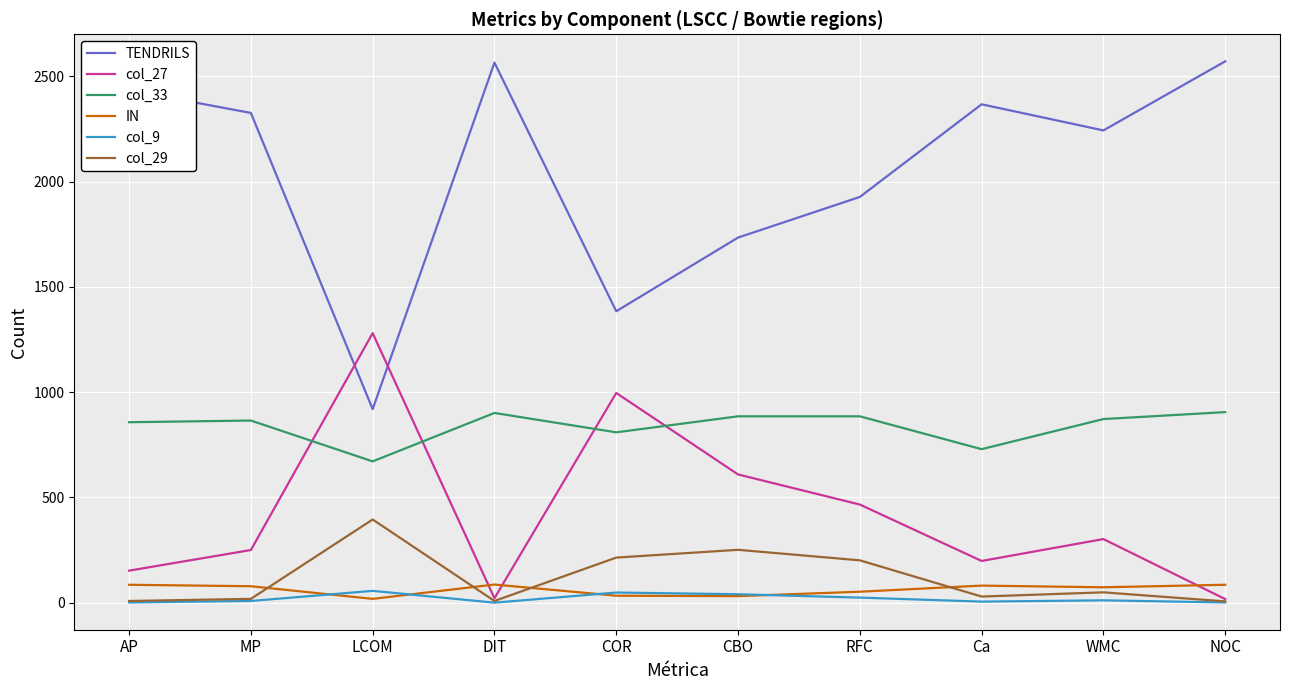

True or false: TENDRILS and col_33 intersect in this chart.

False